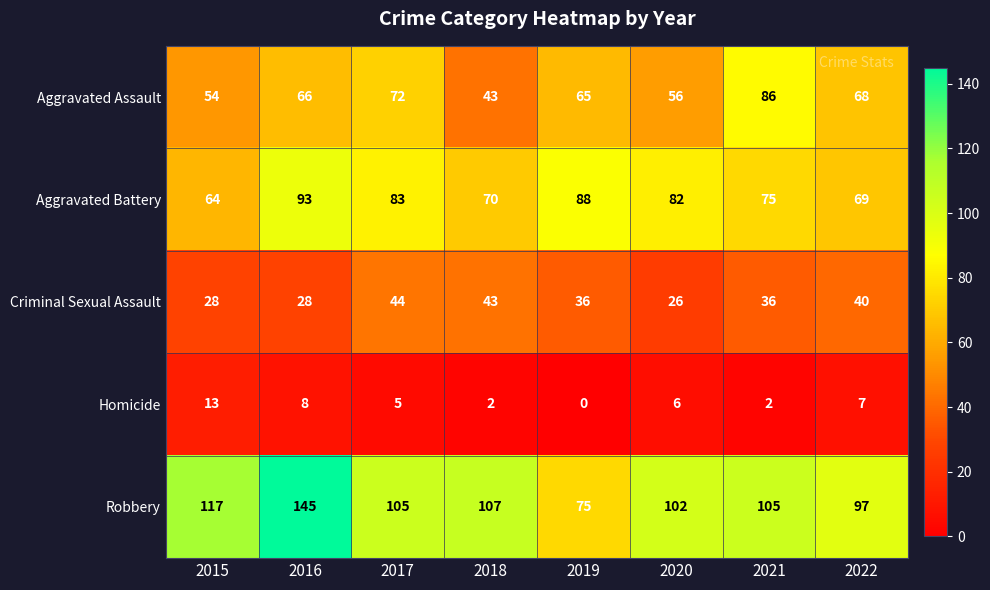

What is the maximum value shown in the chart?

145